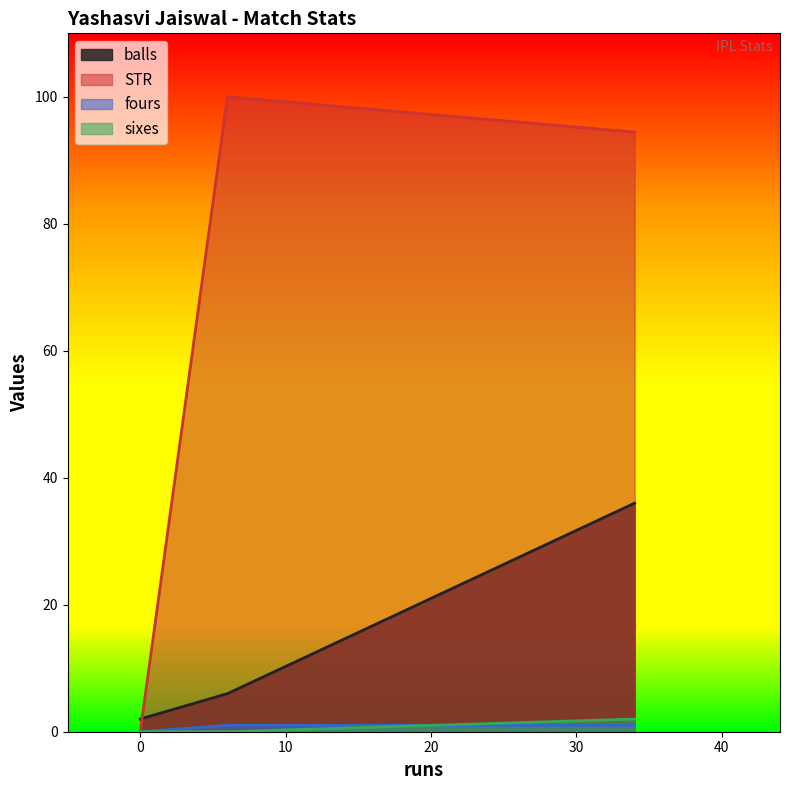

What is the maximum value for sixes?

2.0